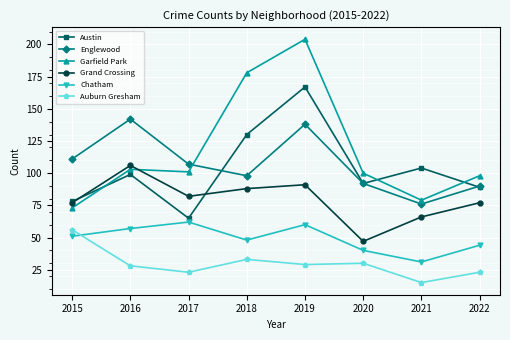

What is the difference between the highest and lowest values at 2020?

70